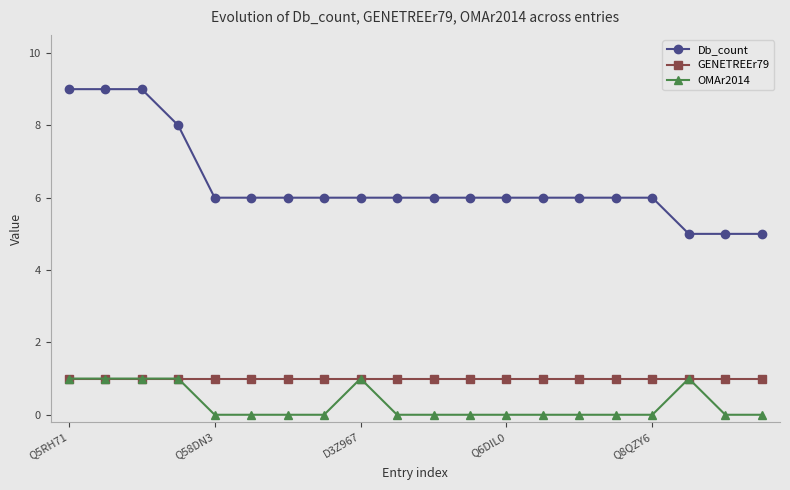

Which series has the widest spread of values?

Db_count